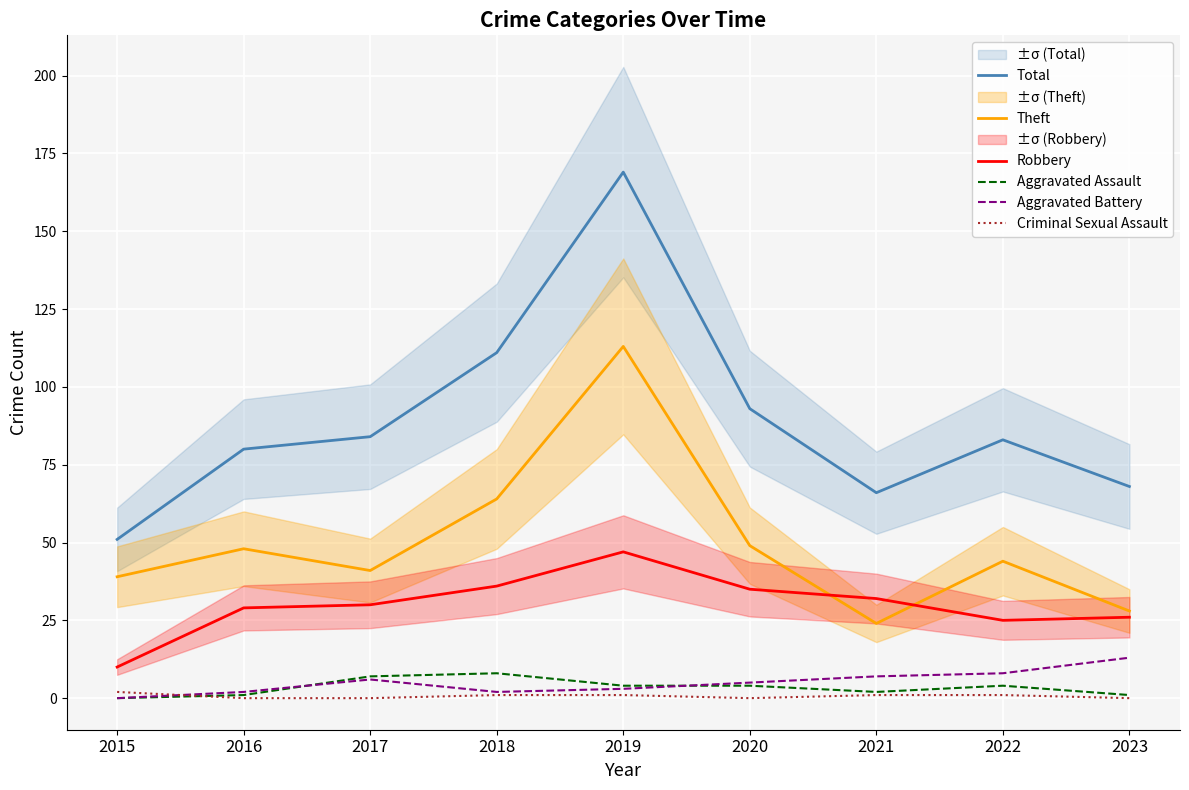

Is it true that Robbery equals 12 at 2020?

False